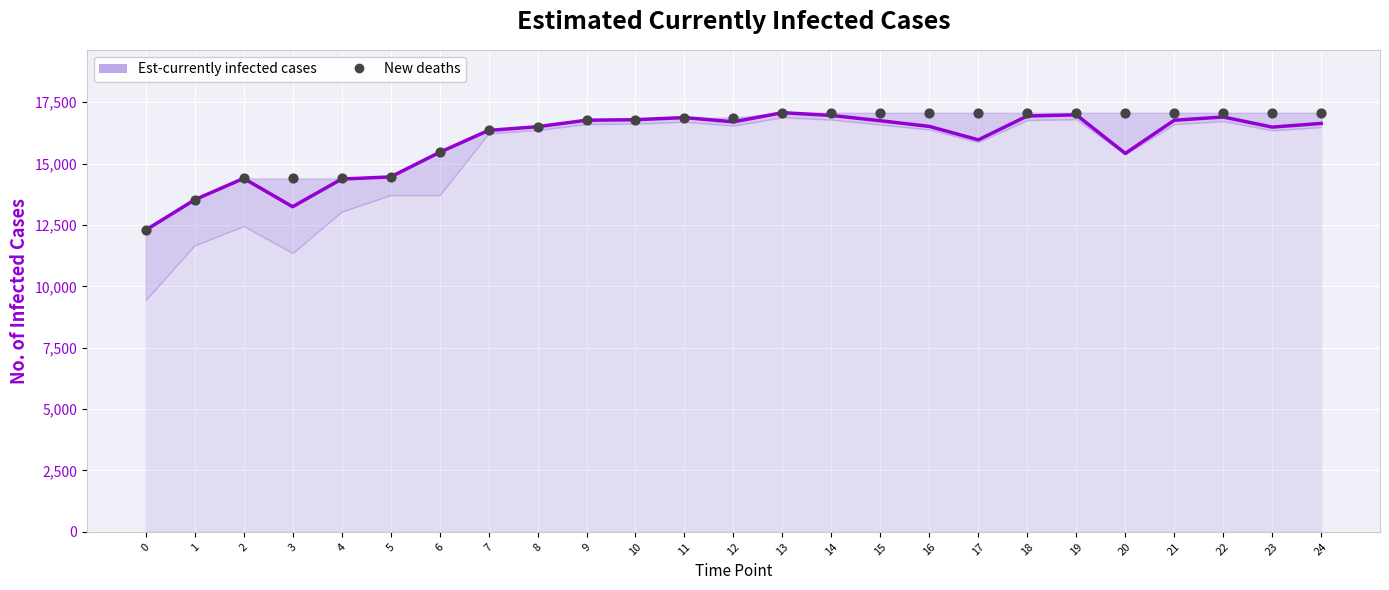

What is the total value across all series at 7?

32704